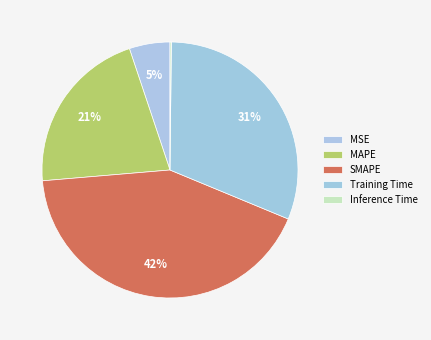

To the nearest percent, what portion does MAPE represent?

21%